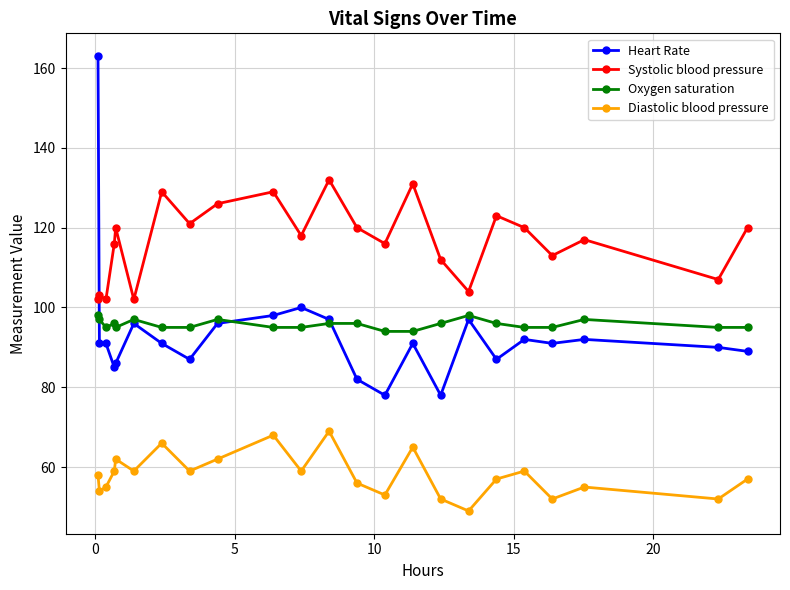

Which series has the largest range (max minus min)?

Heart Rate